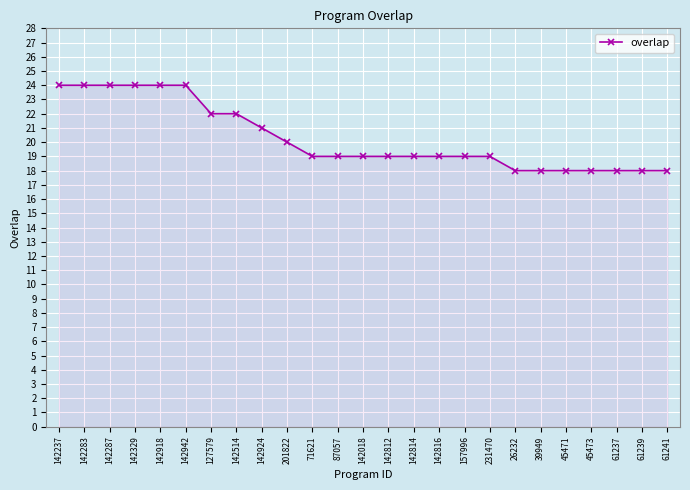

What is the average value?

20